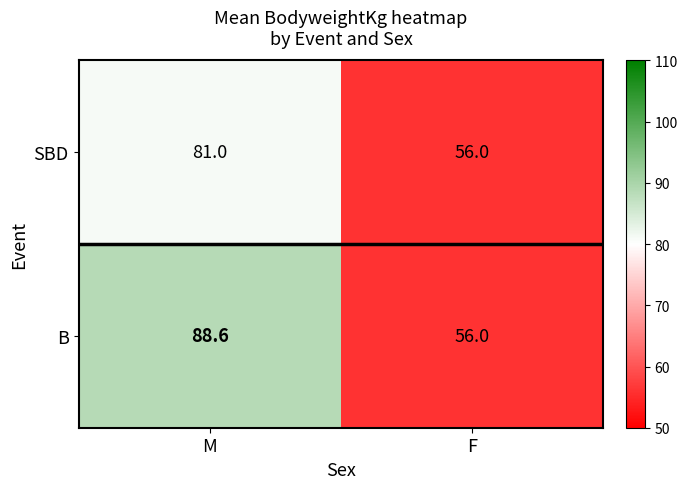

What is the maximum value shown in the chart?

88.6